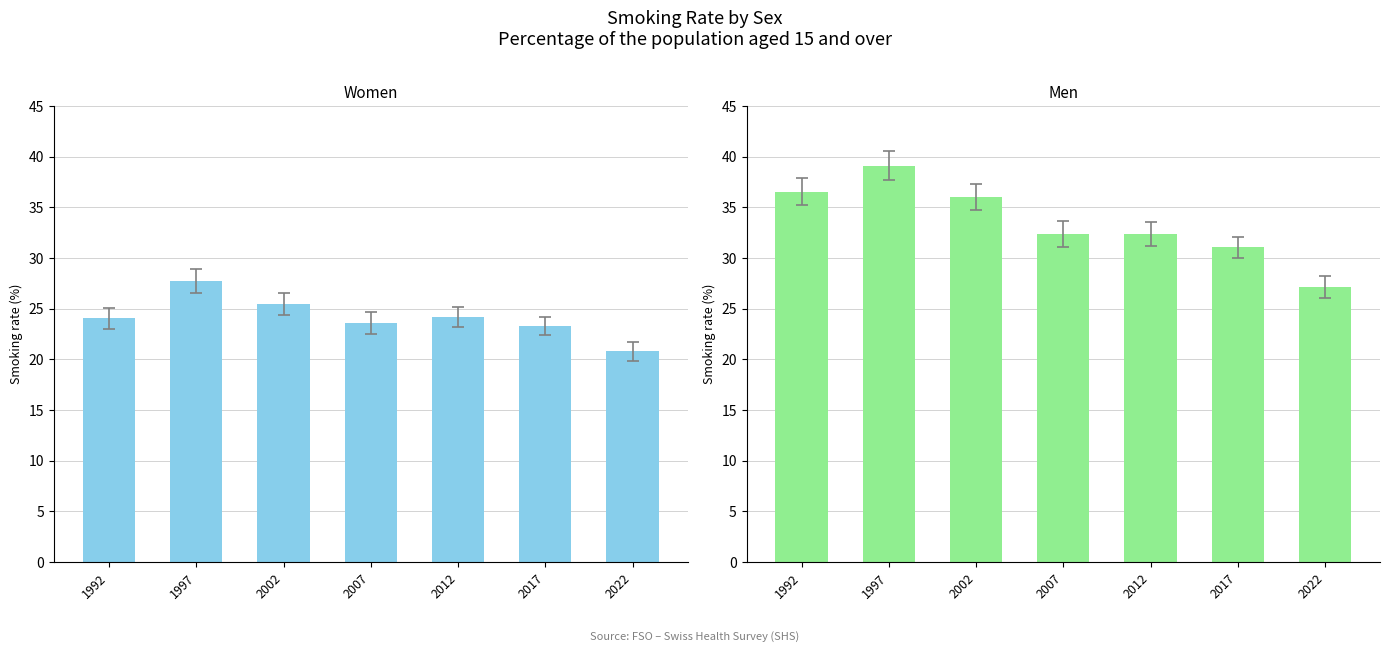

At which category is the sum across all series the highest?

1997